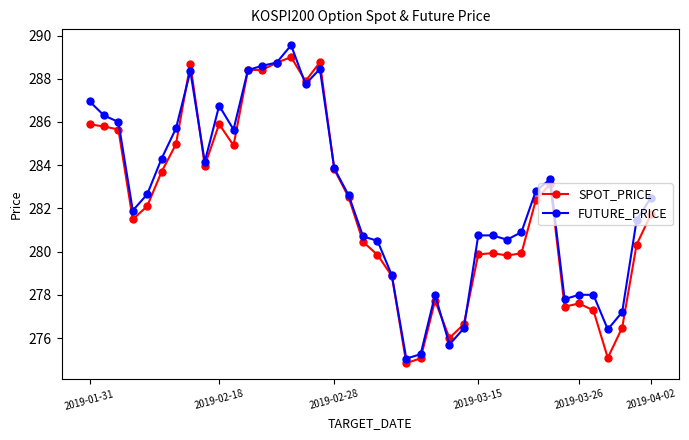

What are all the series names shown in the legend?

SPOT_PRICE, FUTURE_PRICE